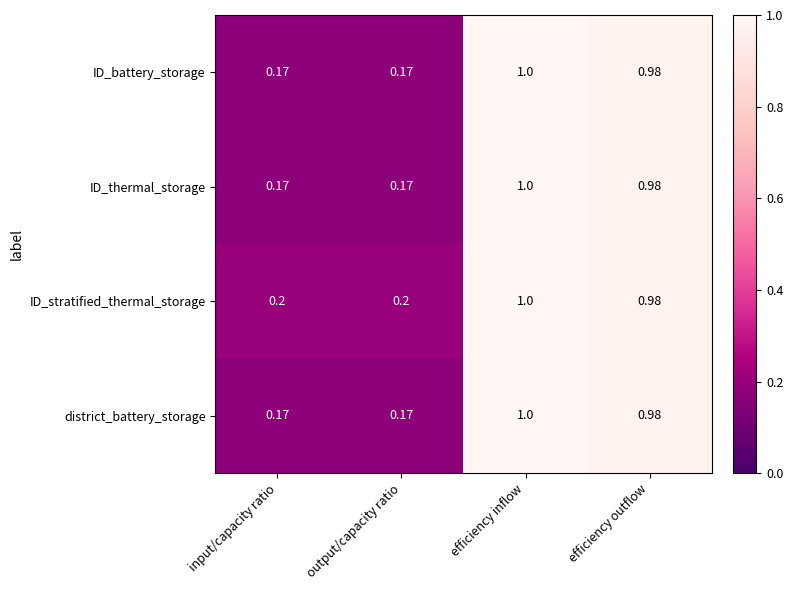

At which label does ID_stratified_thermal_storage reach its peak?

efficiency inflow